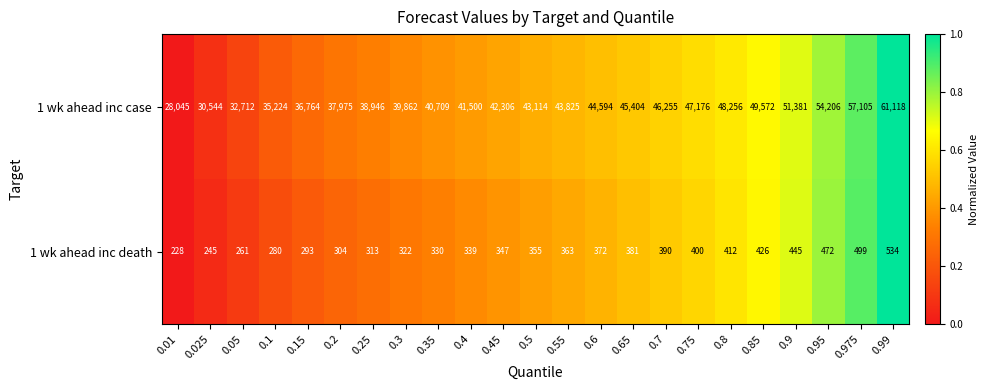

What is the total value across all series at 0.01?

28273